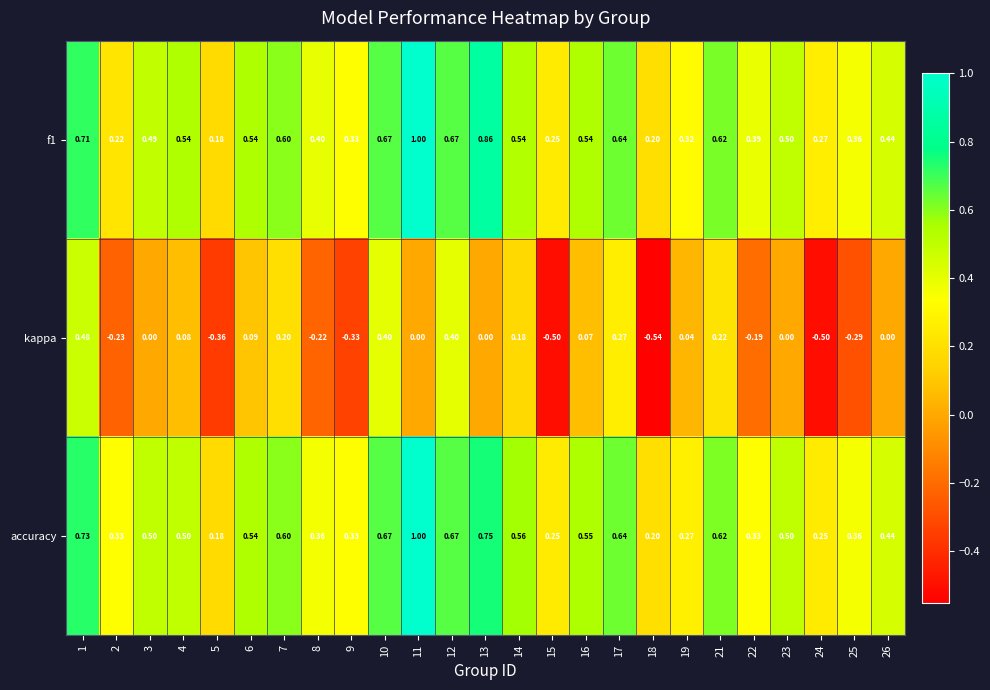

At how many categories does at least one series exceed 0?

25